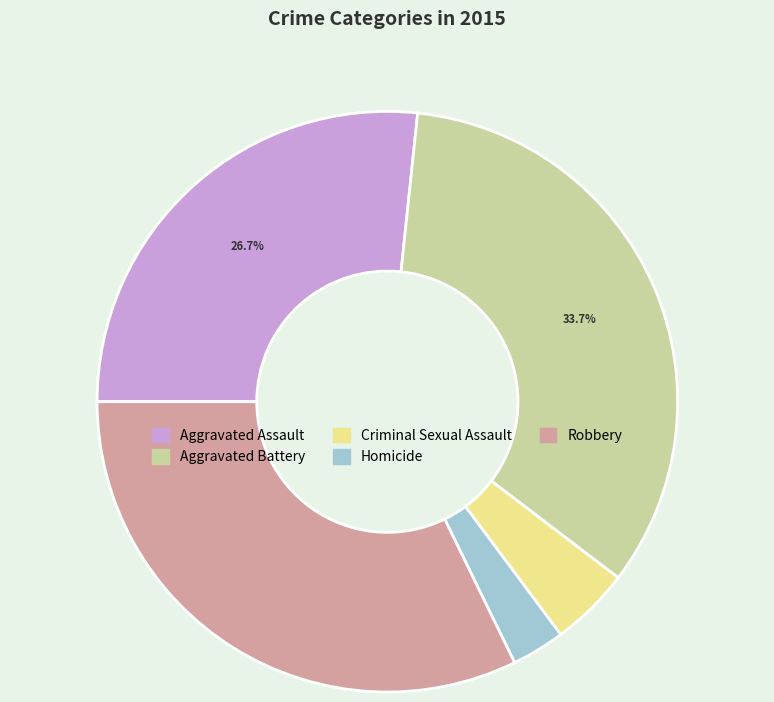

Is the sum of Robbery and Aggravated Assault greater than half?

Yes